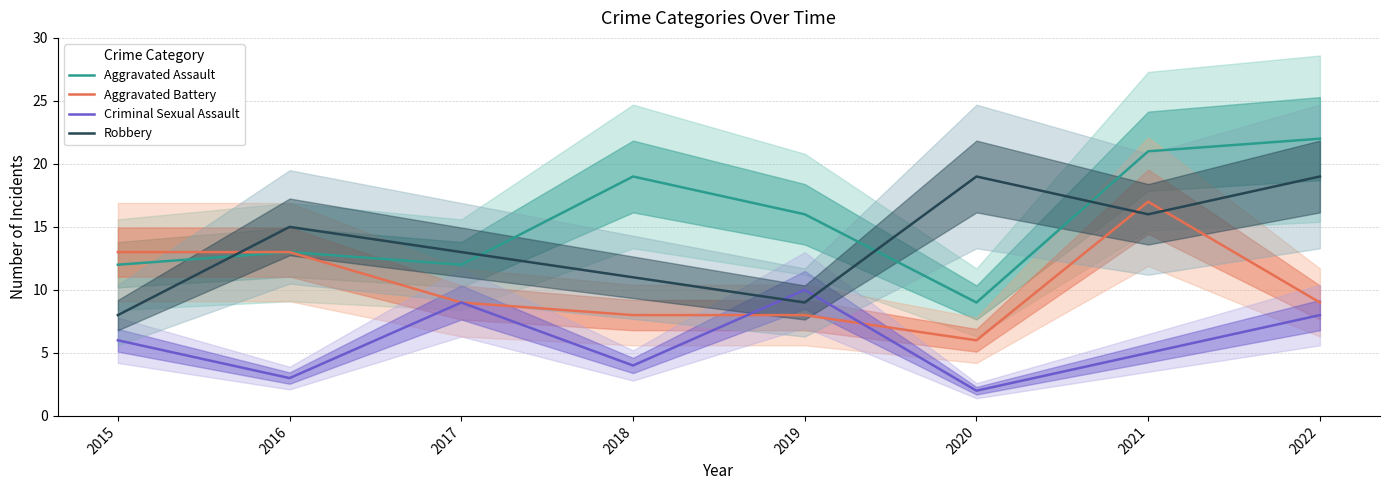

At which label is Robbery closest to 13?

2017